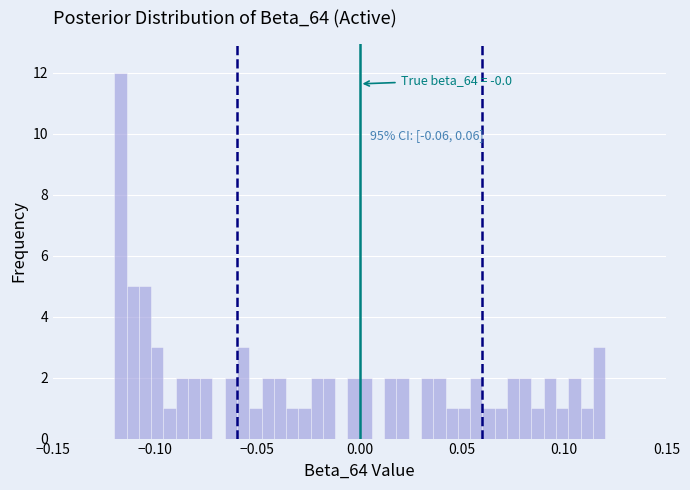

Around what value on the x-axis is the tallest bar? Give the approximate position of its centre, as read against the axis.

-0.115